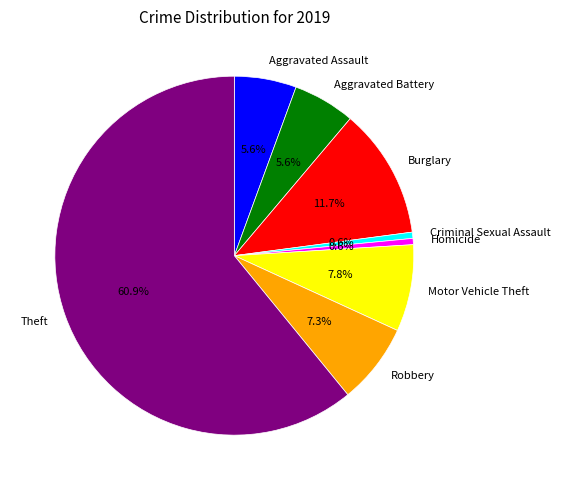

Does Motor Vehicle Theft account for over 50% of the chart?

No